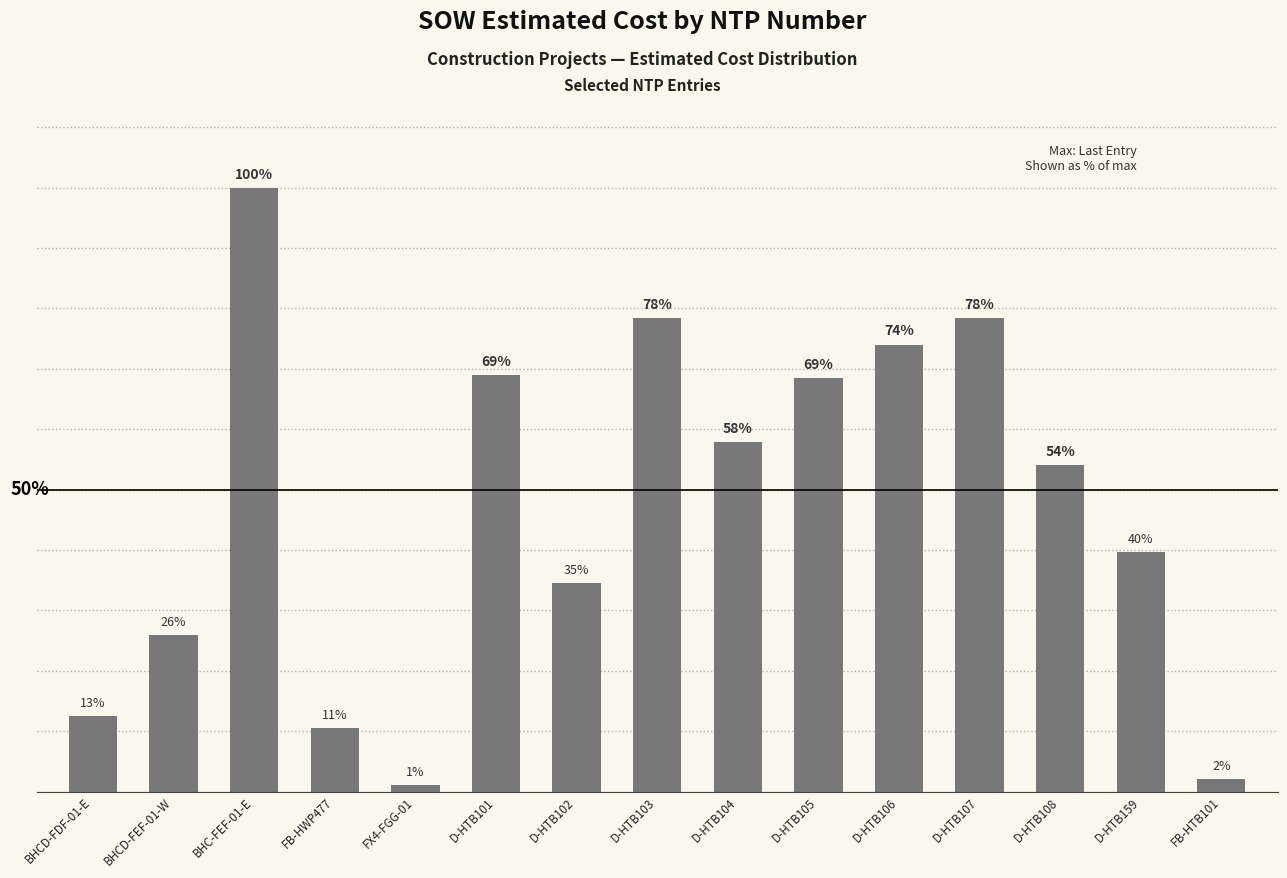

The value at FX4-FGG-01 is 0.0. True or false?

True